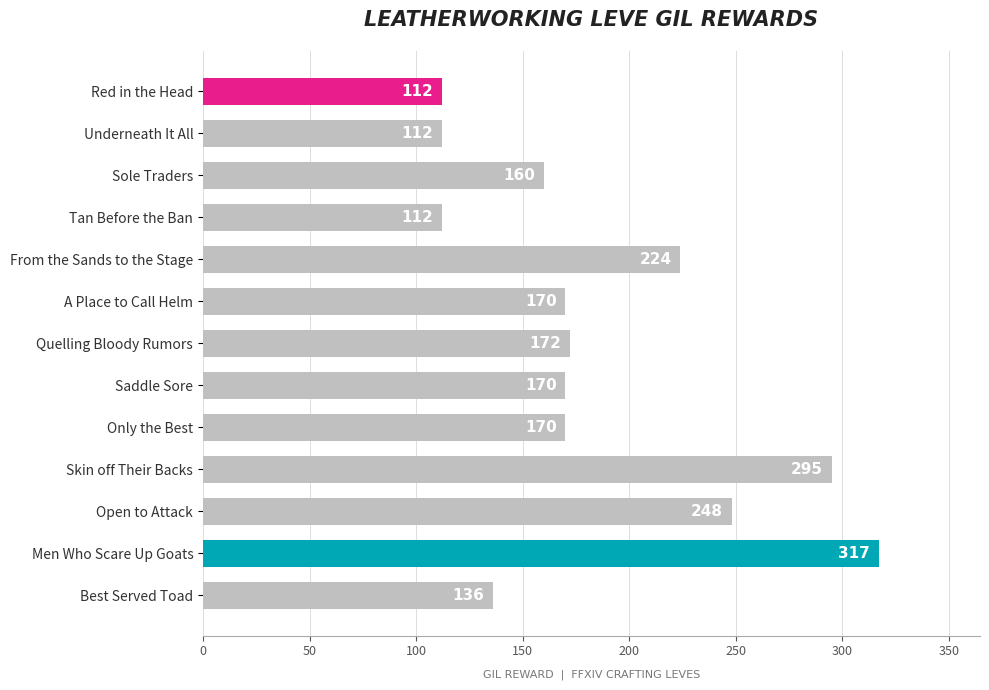

What is the label of the 4th bar from the bottom?

Skin off Their Backs